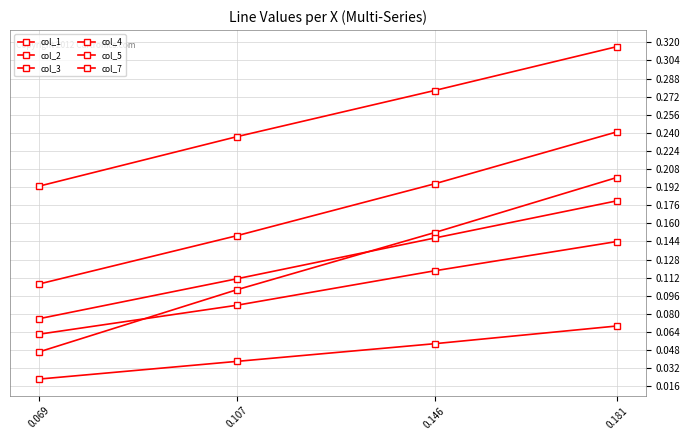

True or false: col_2 has more than 2 interior local peaks.

False